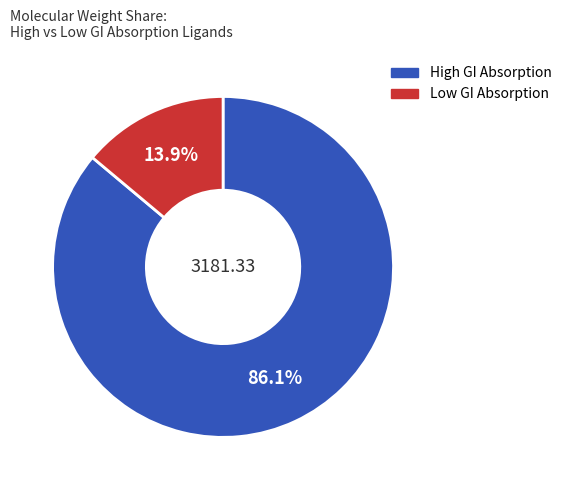

Does any single category account for the majority?

Yes